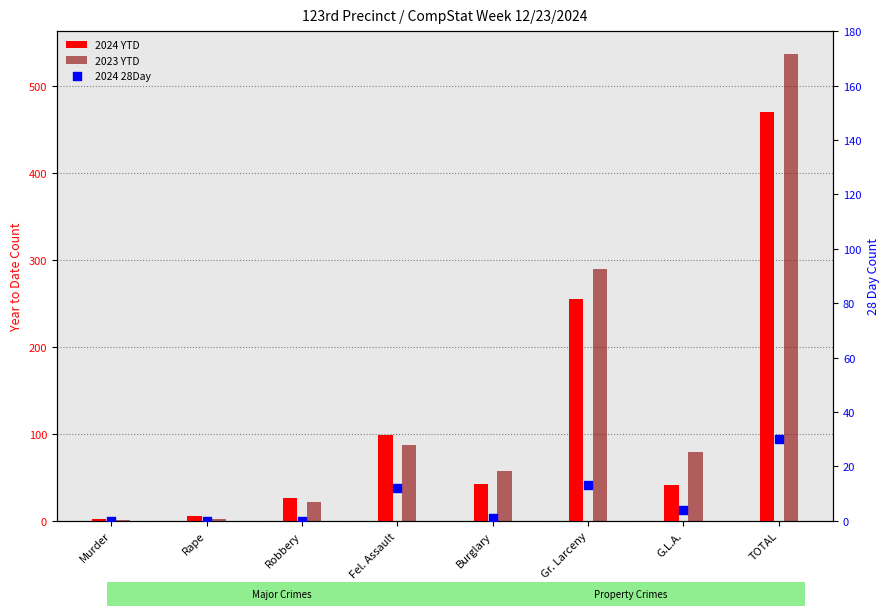

What are all the series names shown in the legend?

2024 YTD, 2023 YTD, 2024 28Day